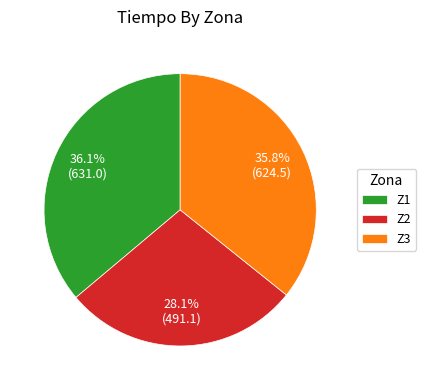

Is there a majority slice in this chart?

No